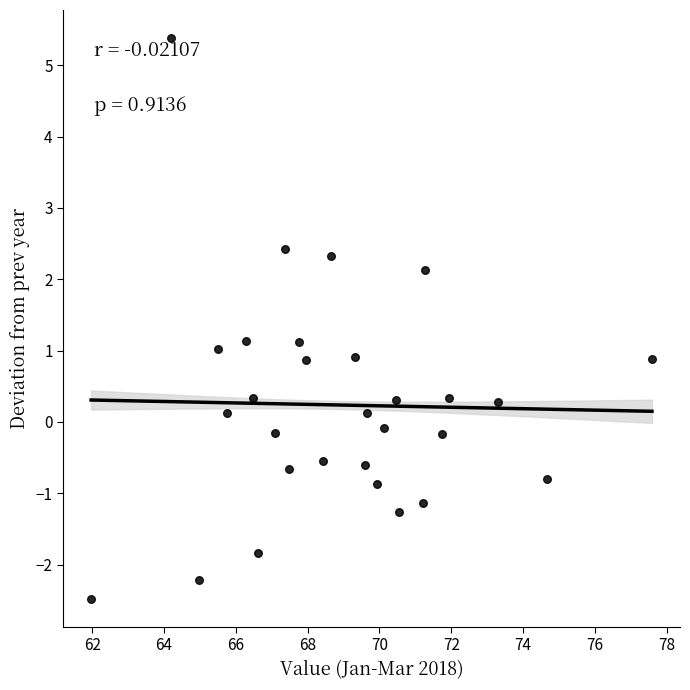

What is the range of Y values (max minus min)?

7.9